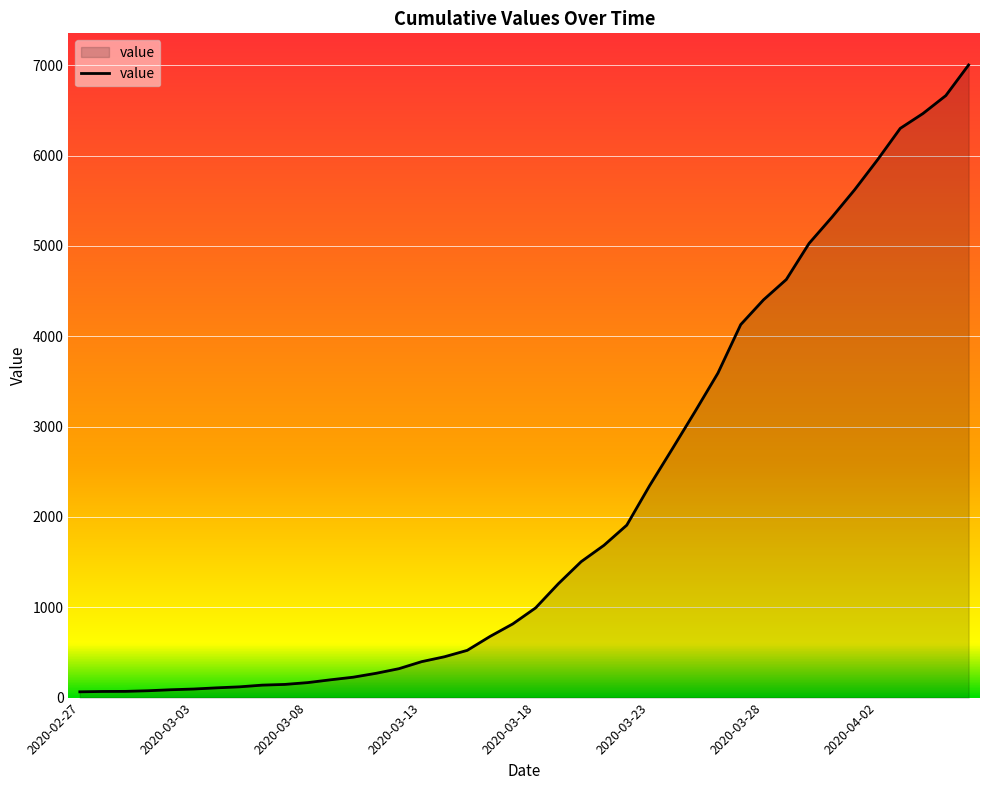

What is the difference between the maximum and minimum values?

6939